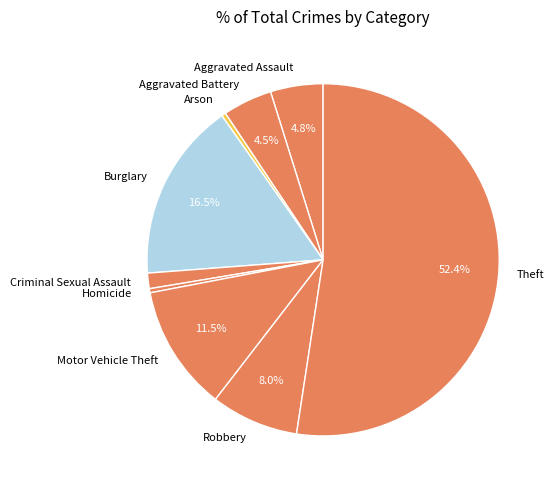

Does Aggravated Assault account for over 50% of the chart?

No